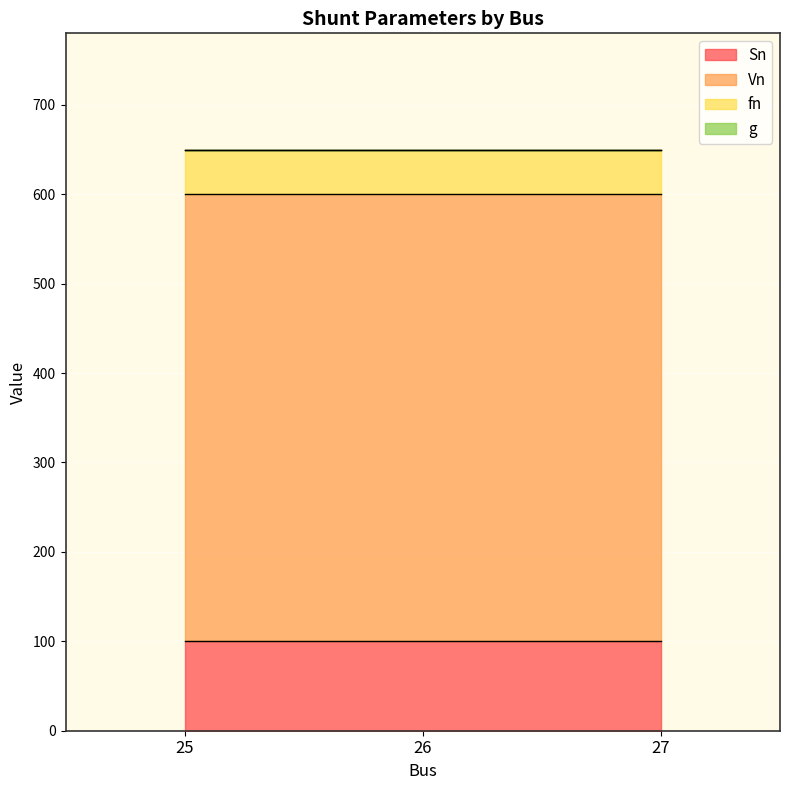

Which category has the lowest value in the fn series?

25